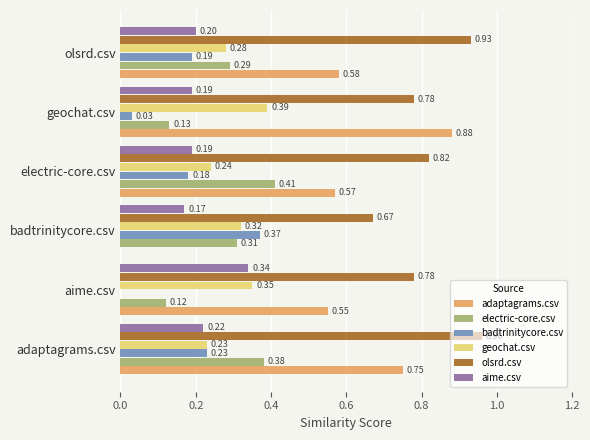

What is the sum of all olsrd.csv values?

4.9